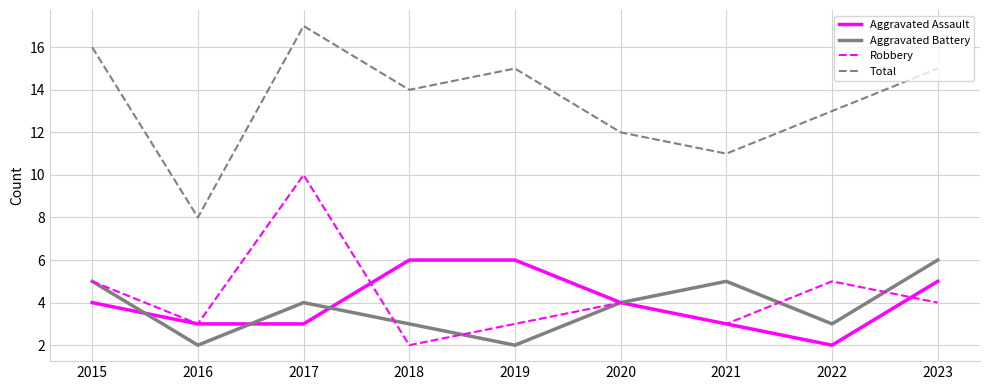

Which label corresponds to the largest value in the chart?

2017